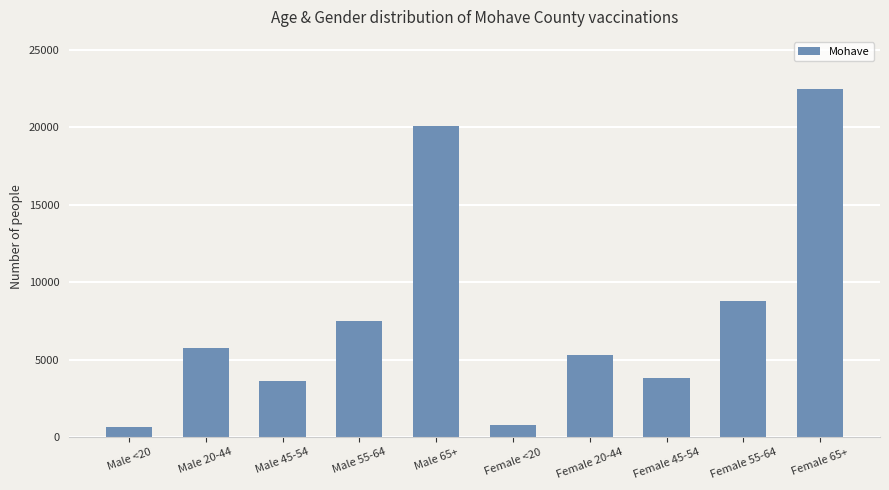

Between Male 55-64 and Female 20-44, which is larger?

Male 55-64